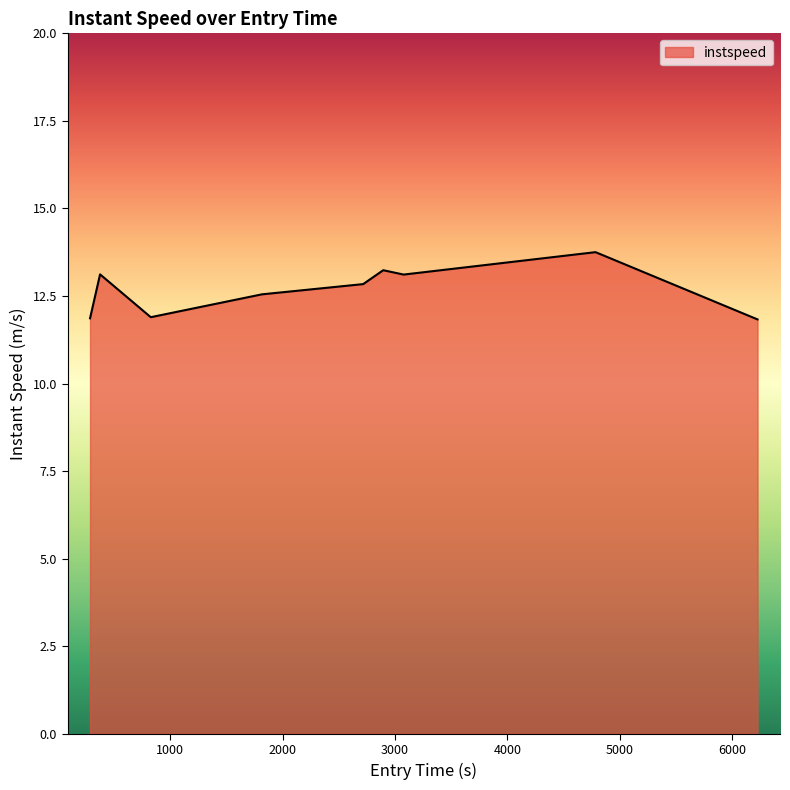

What is the smallest value displayed?

11.8